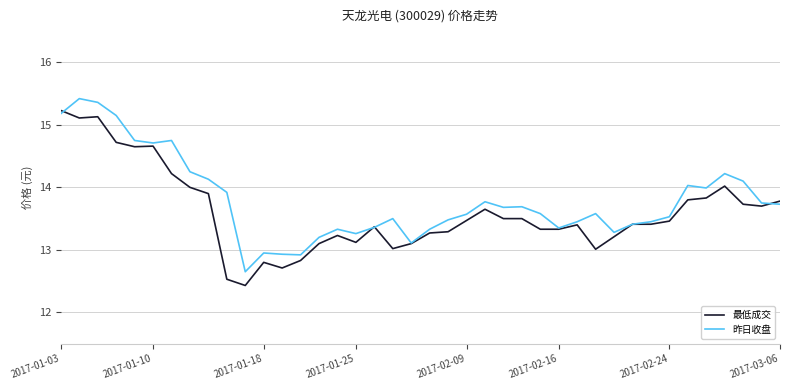

What is the lowest value of the 昨日收盘 series?

12.7